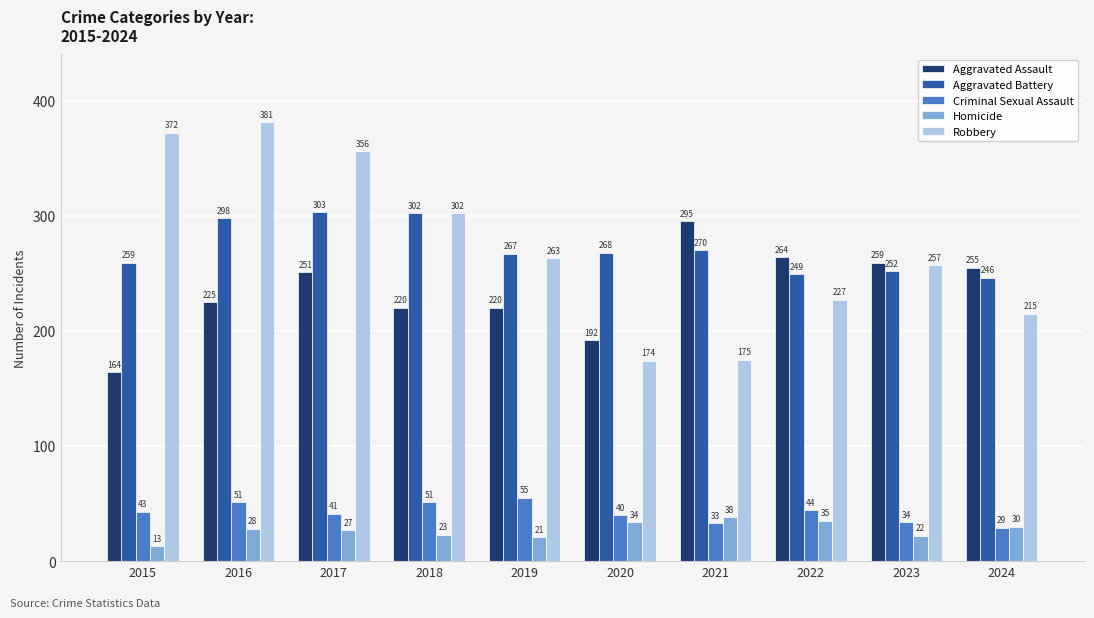

How many bars are there in total?

50